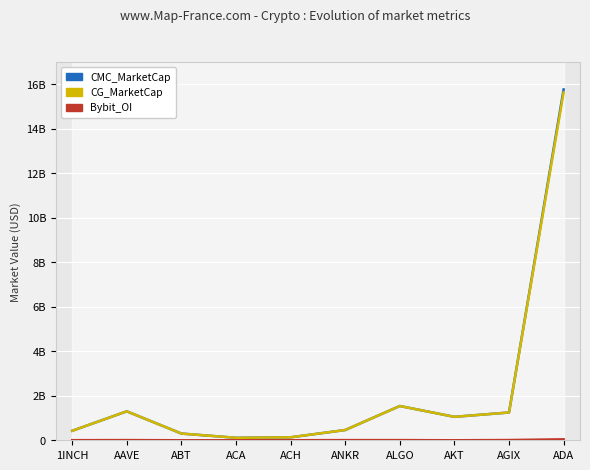

Rank the categories by CG_MarketCap value from lowest to highest.

ACA, ACH, ABT, 1INCH, ANKR, AKT, AGIX, AAVE, ALGO, ADA